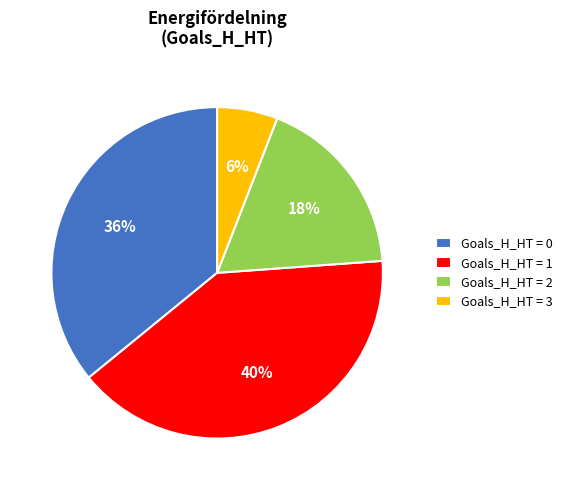

Combined, do Goals_H_HT = 2 and Goals_H_HT = 1 account for over 50%?

Yes